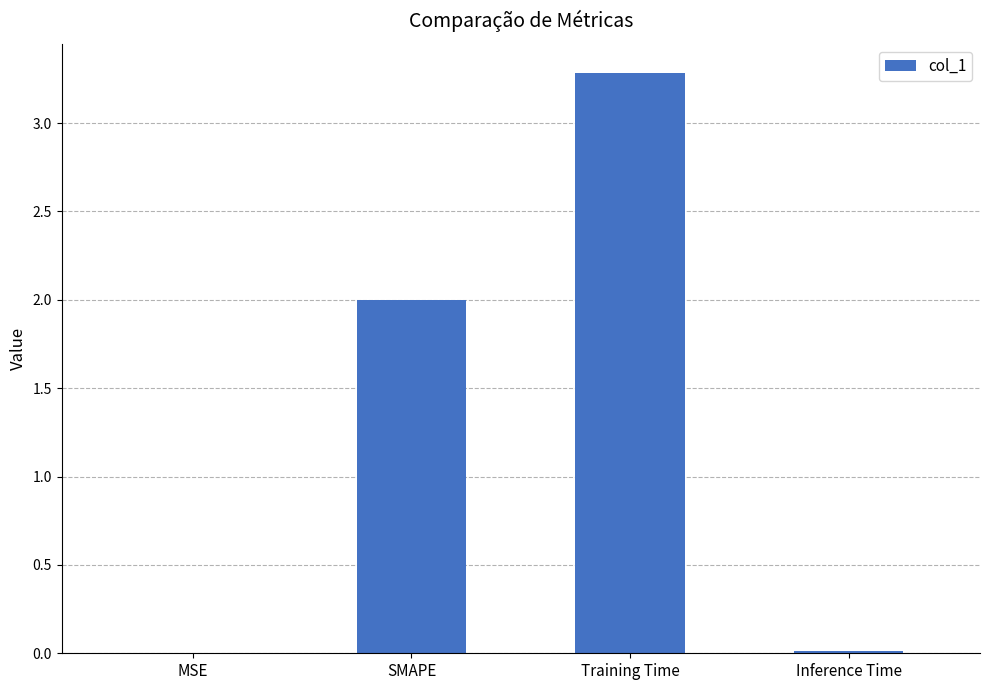

Is it true that the value at SMAPE is 3.6?

False